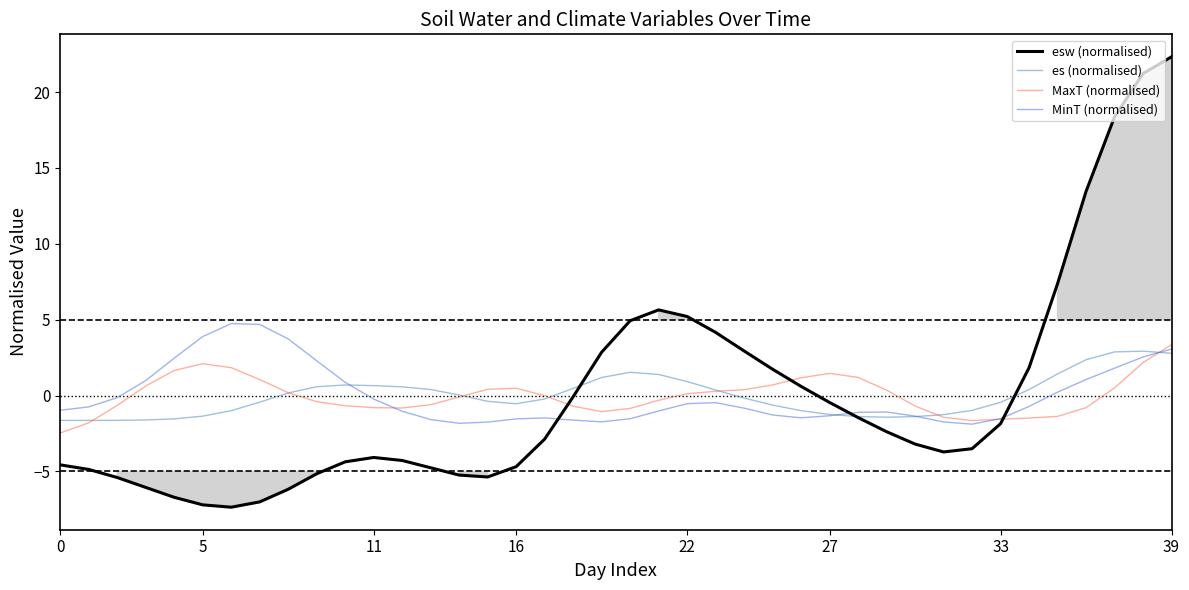

True or false: es (normalised) and MaxT (normalised) intersect in this chart.

True